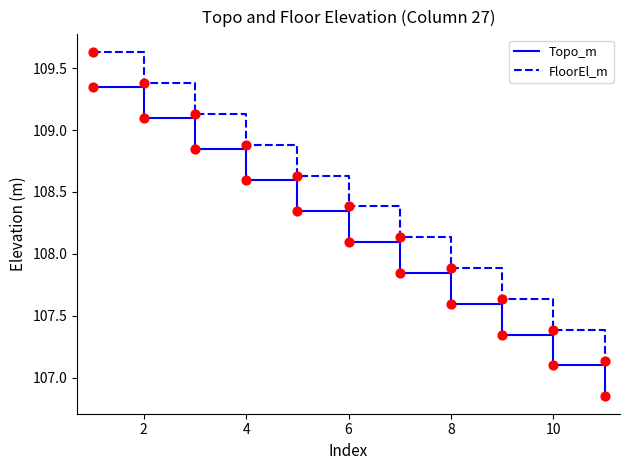

Which series has the largest total across all categories?

FloorEl_m